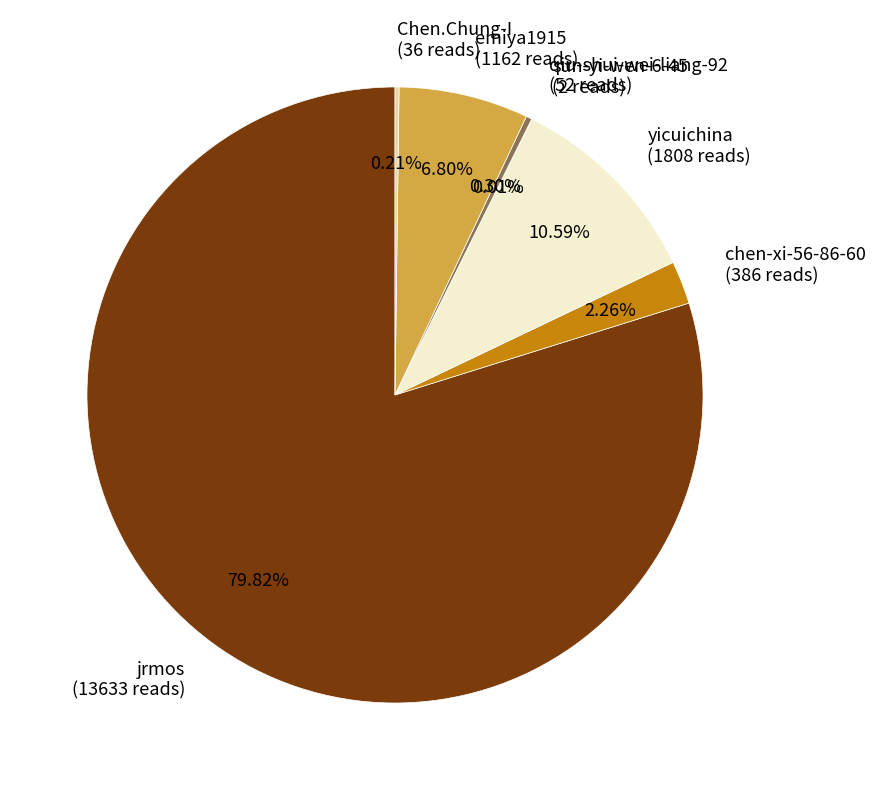

Does yicuichina (1808 reads) account for over 50% of the chart?

No